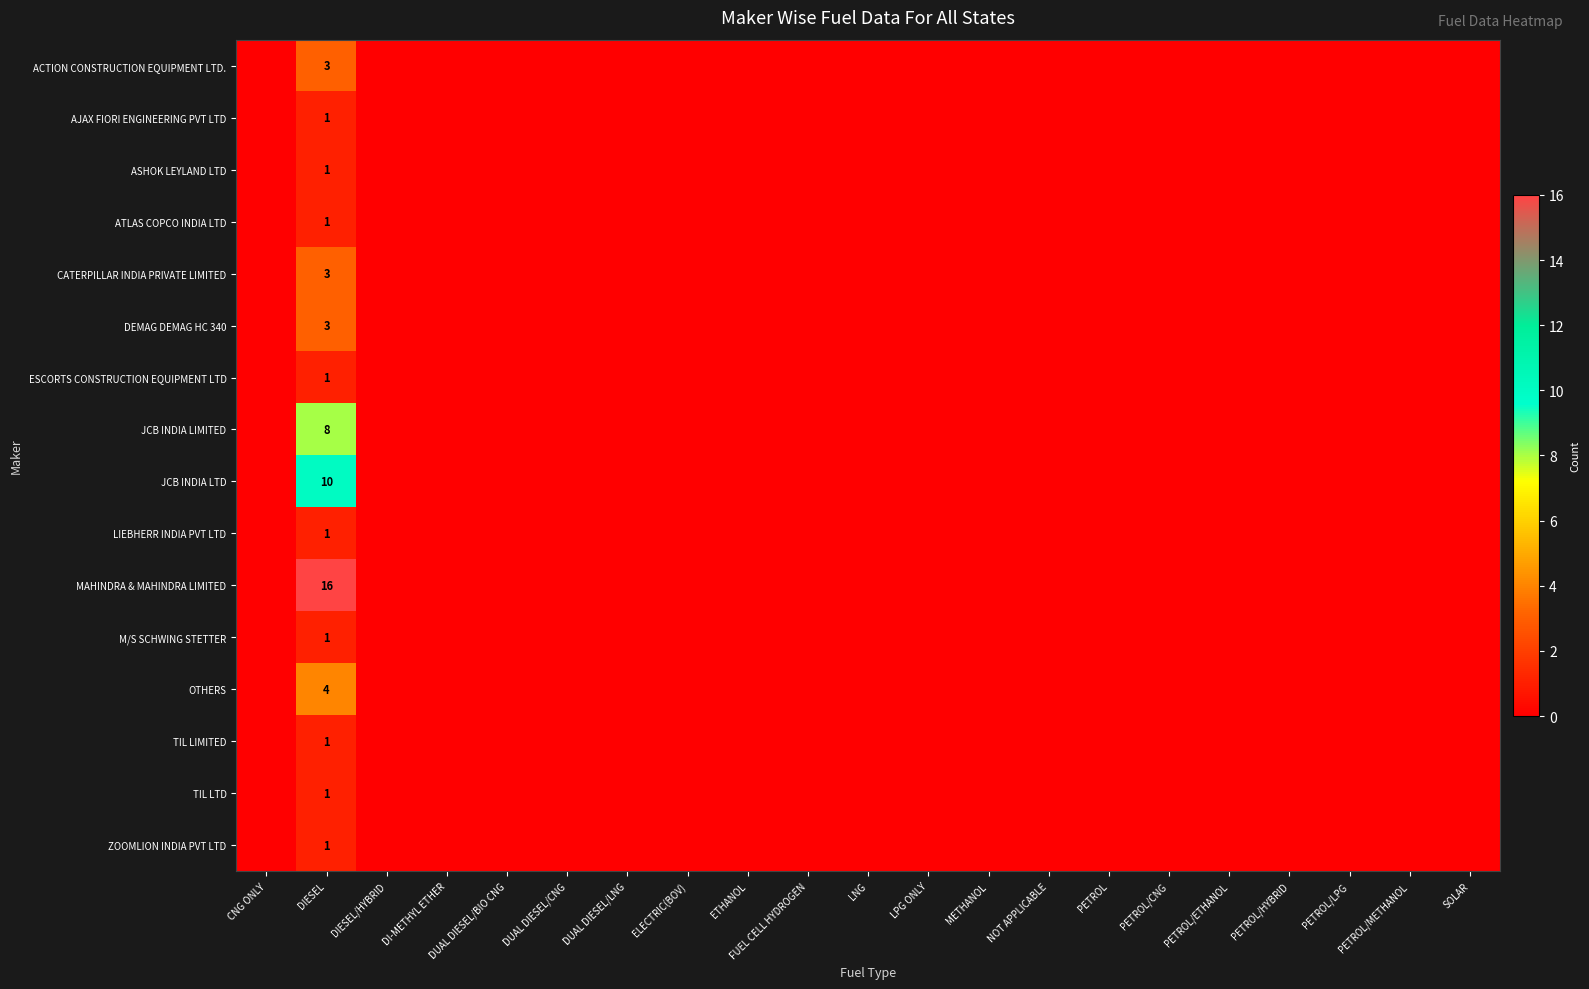

Which category has the highest value in the DEMAG DEMAG HC 340 series?

DIESEL